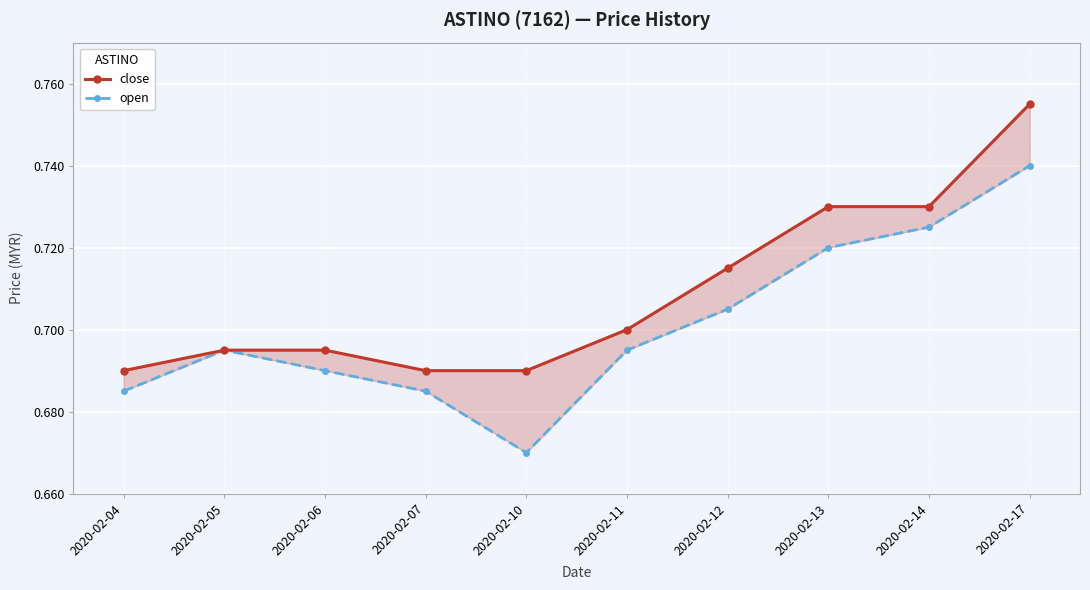

What is the difference between the maximum and minimum values in the close series?

0.1